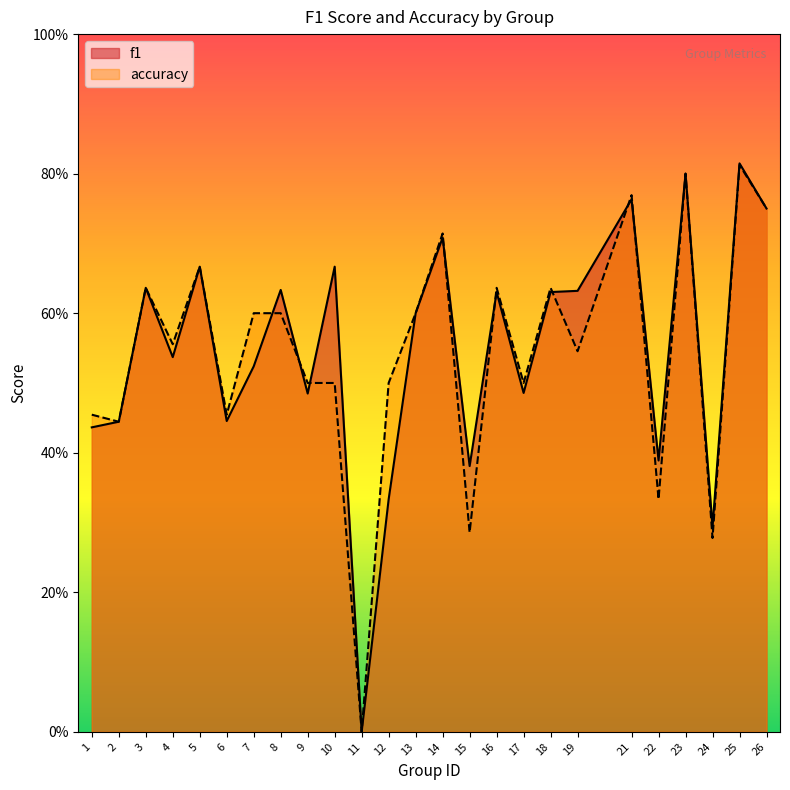

Reading left to right, what are all the values shown in this chart?

f1: 1=0.4	2=0.4	3=0.6	4=0.5	5=0.7	6=0.4	7=0.5	8=0.6	9=0.5	10=0.7	11=0.0	12=0.3	13=0.6	14=0.7	15=0.4	16=0.6	17=0.5	18=0.6	19=0.6	21=0.8	22=0.4	23=0.8	24=0.3	25=0.8	26=0.8
accuracy: 1=0.5	2=0.4	3=0.6	4=0.6	5=0.7	6=0.5	7=0.6	8=0.6	9=0.5	10=0.5	11=0.0	12=0.5	13=0.6	14=0.7	15=0.3	16=0.6	17=0.5	18=0.6	19=0.5	21=0.8	22=0.3	23=0.8	24=0.3	25=0.8	26=0.8